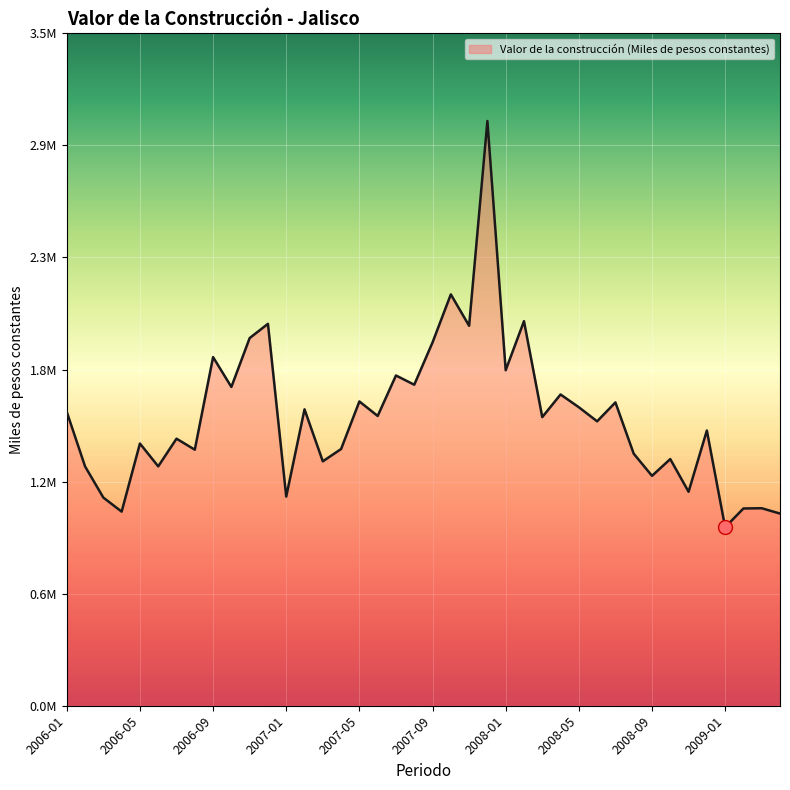

What is the average value?

1514504.2